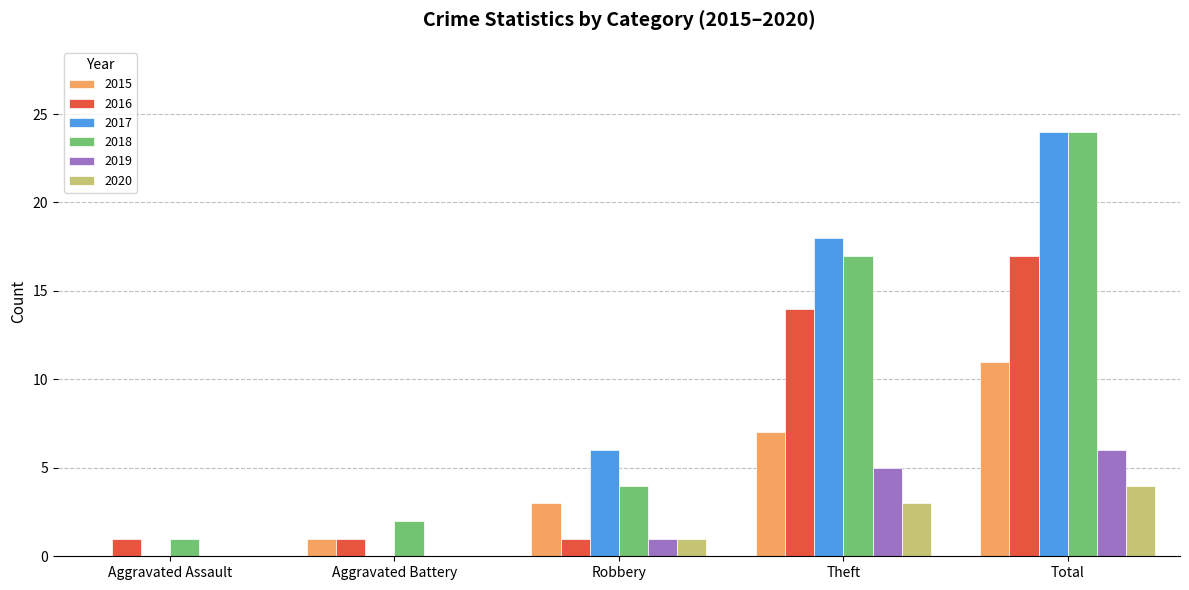

How many 2019 values are between 0 and 5?

4